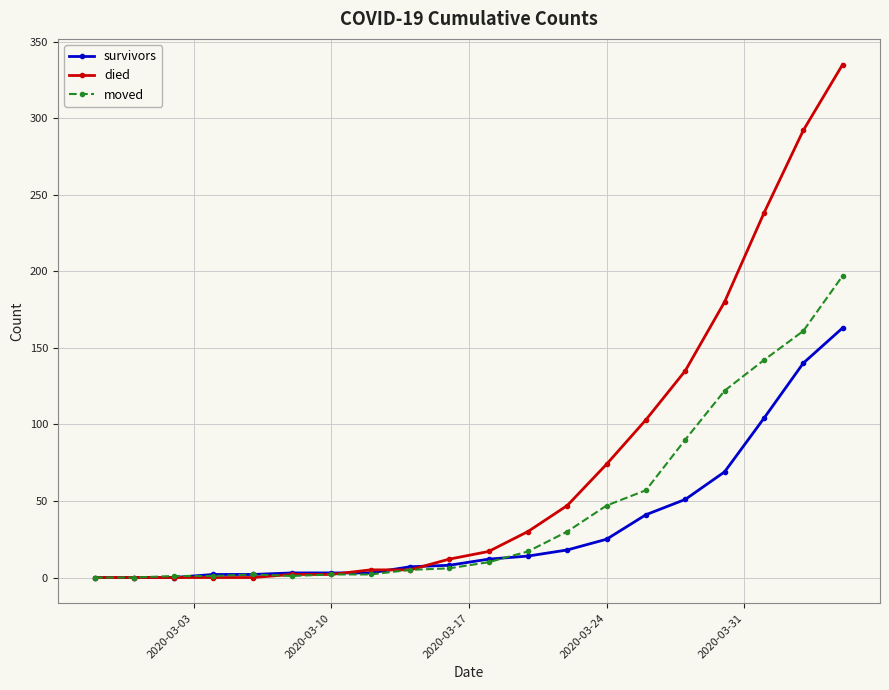

Which series has the largest total across all categories?

died